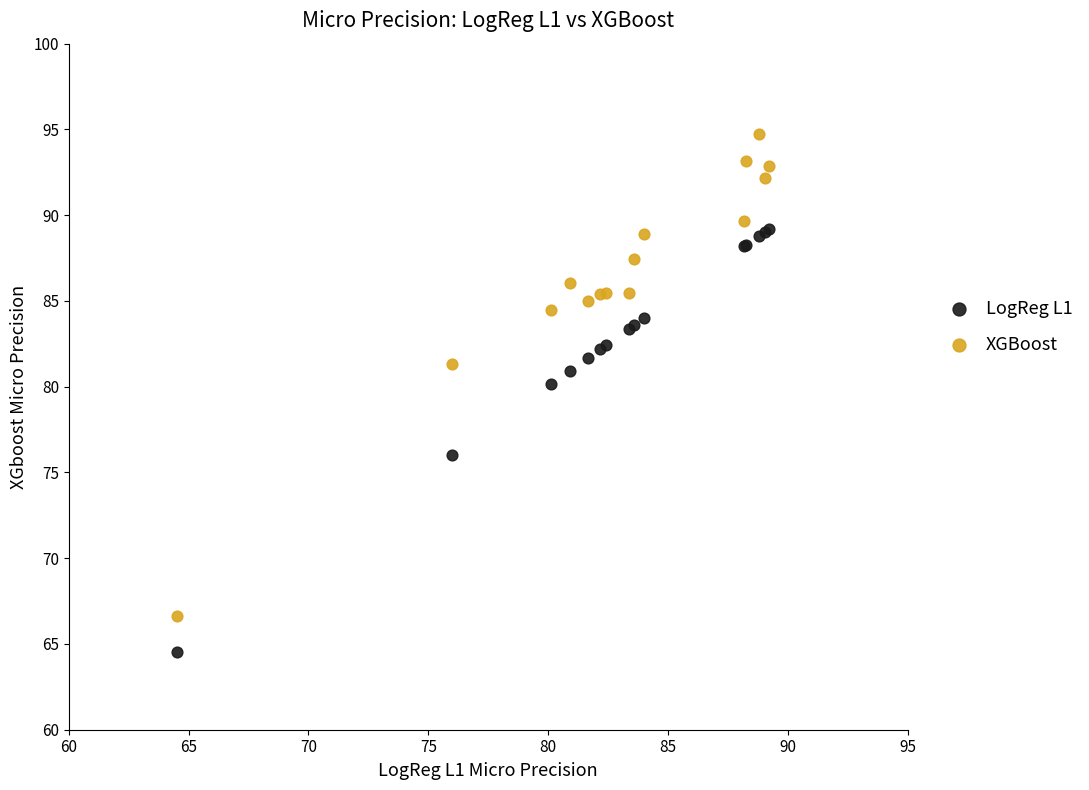

Across all series, what Y value is closest to 79?

80.1